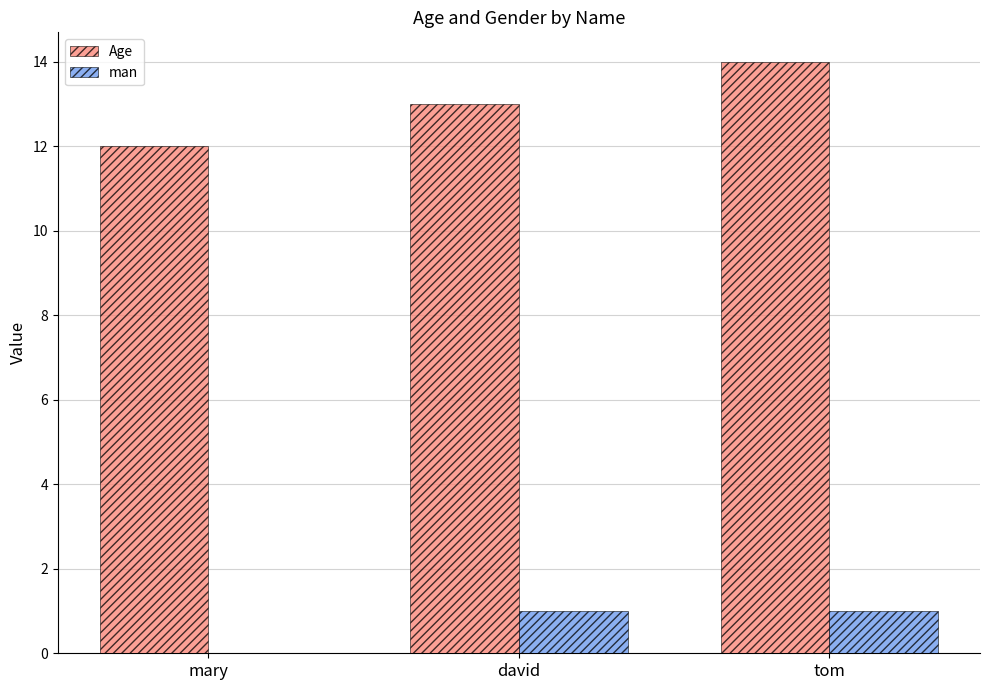

Is the value of Age at tom greater than the value of man at david?

Yes